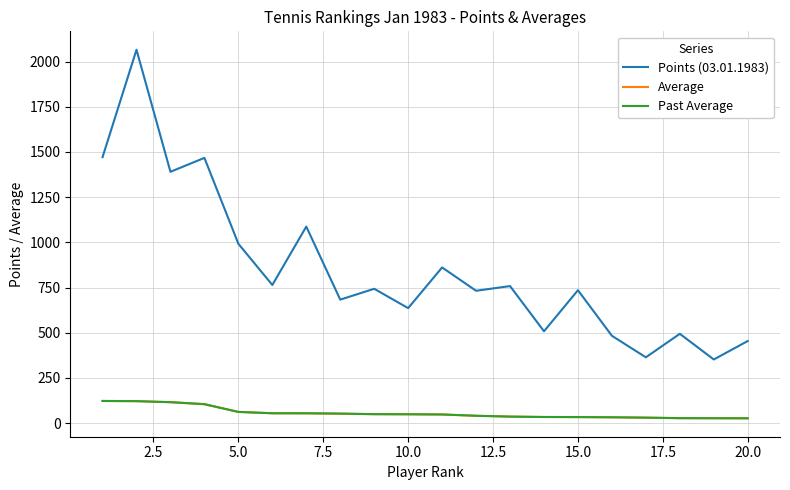

Which category has the lowest value across all series?

20.0